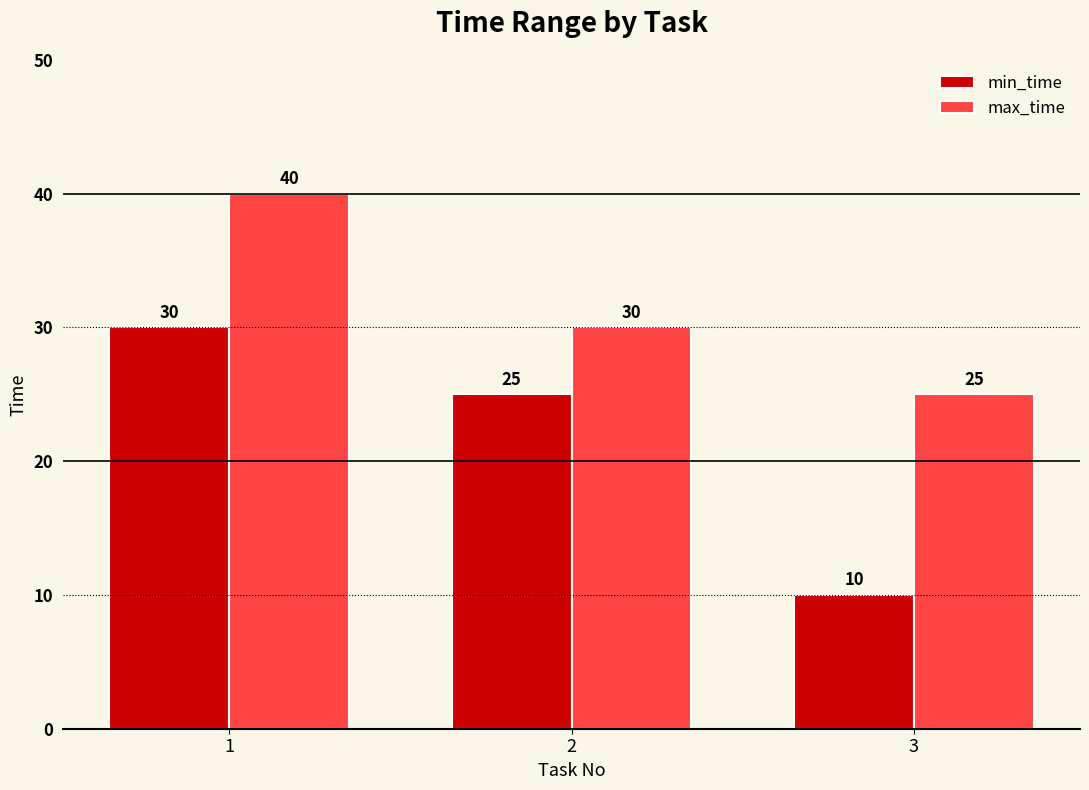

At which label does min_time first exceed 25?

1